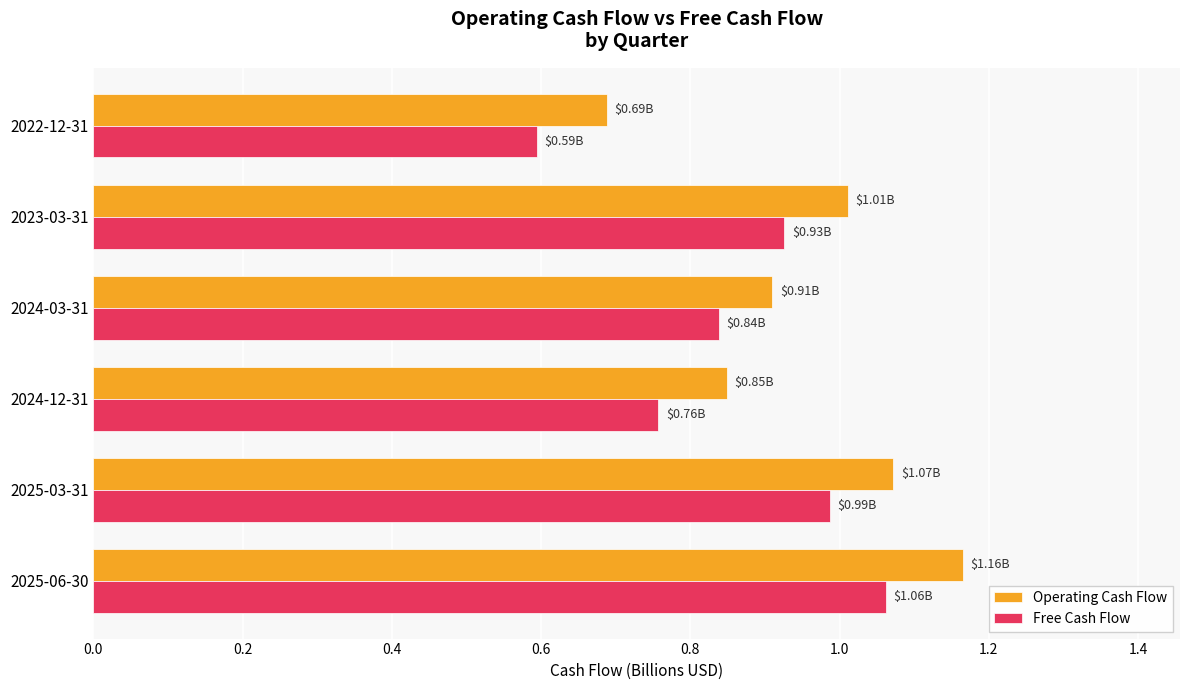

Which series has the widest spread of values?

Operating Cash Flow